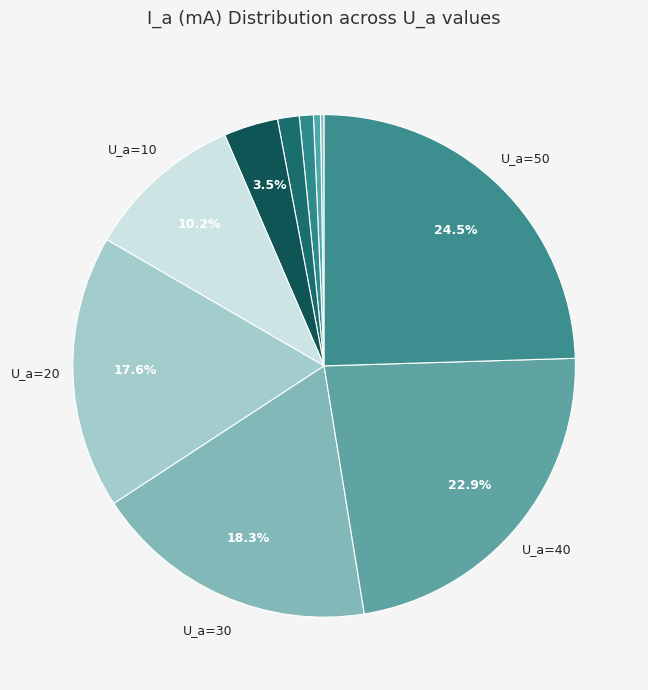

Rank the categories by value from highest to lowest.

U_a=50, U_a=40, U_a=30, U_a=20, U_a=10, U_a=5, U_a=4, U_a=3, U_a=2, U_a=1, U_a=0